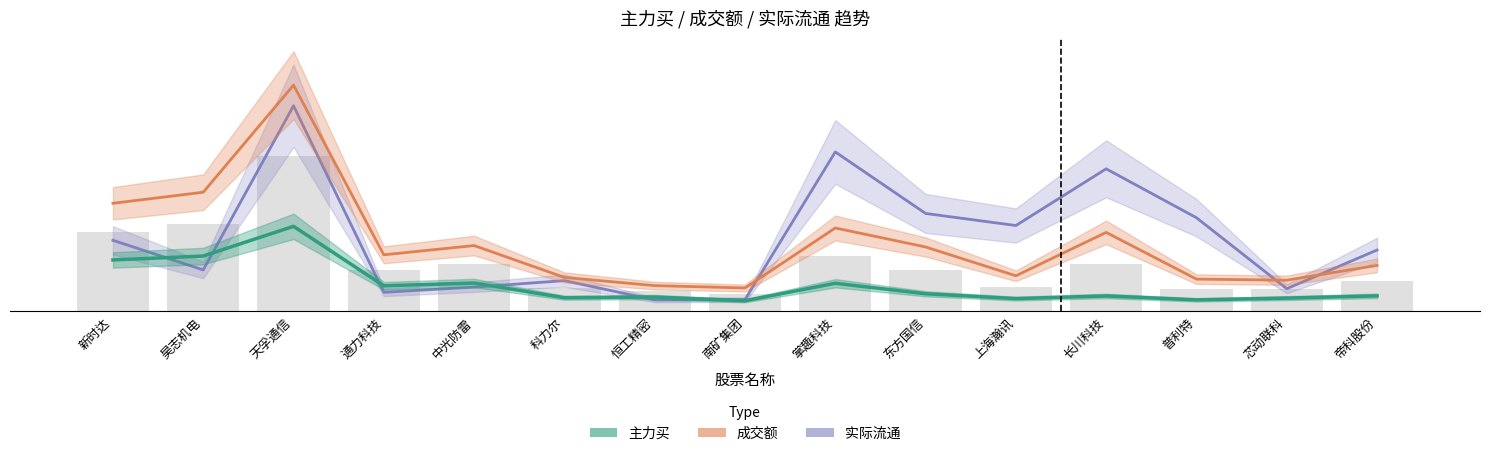

Is the value of 主力买 at 掌趣科技 greater than the value of 成交额 at 掌趣科技?

No